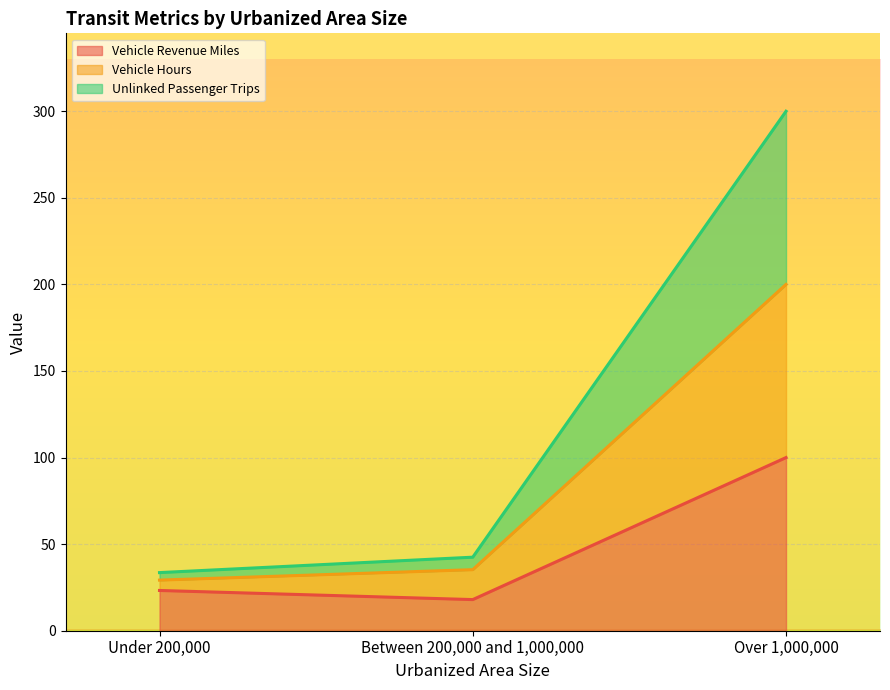

What are all the series names shown in the legend?

Vehicle Revenue Miles, Vehicle Hours, Unlinked Passenger Trips